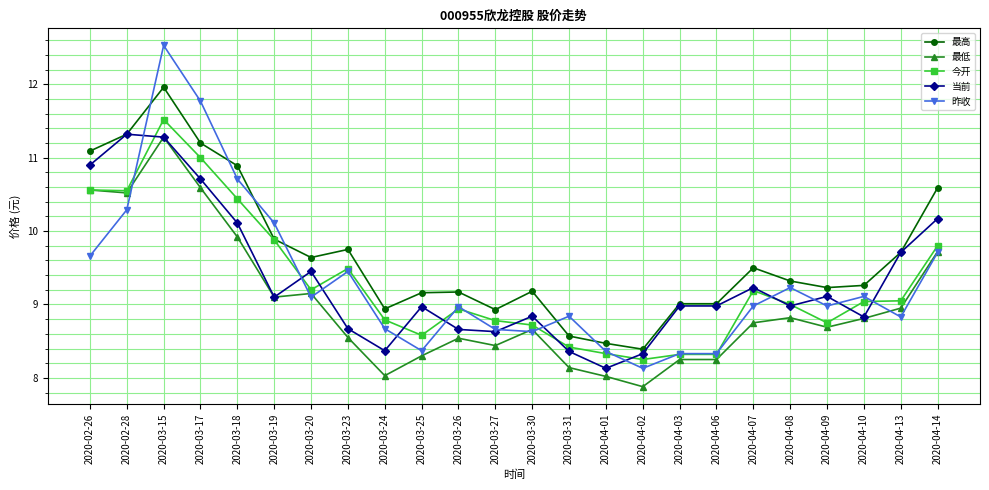

True or false: 最低 and 最高 cross at least once.

False